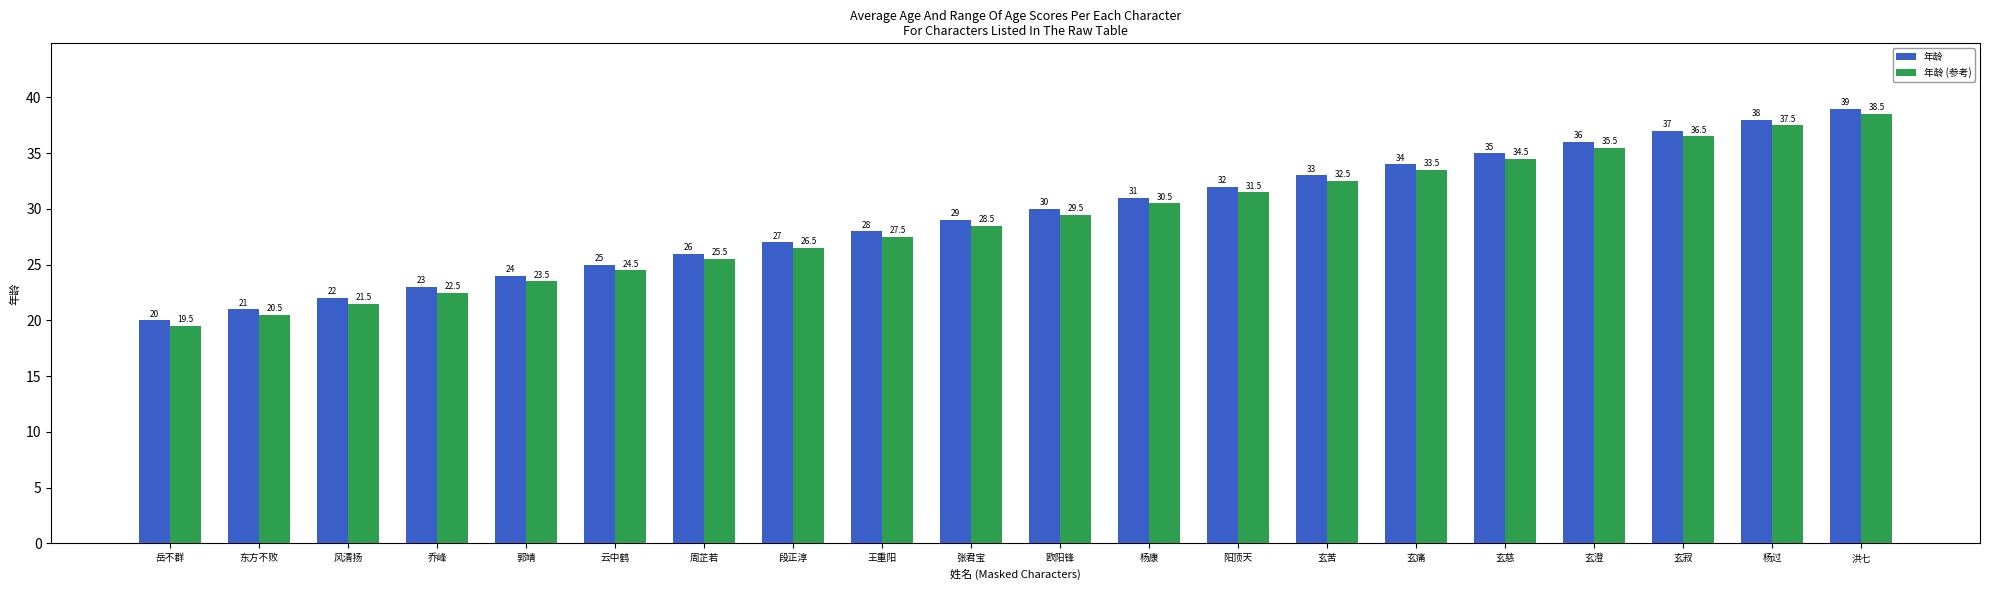

What is the average value of the 年龄 series?

29.5